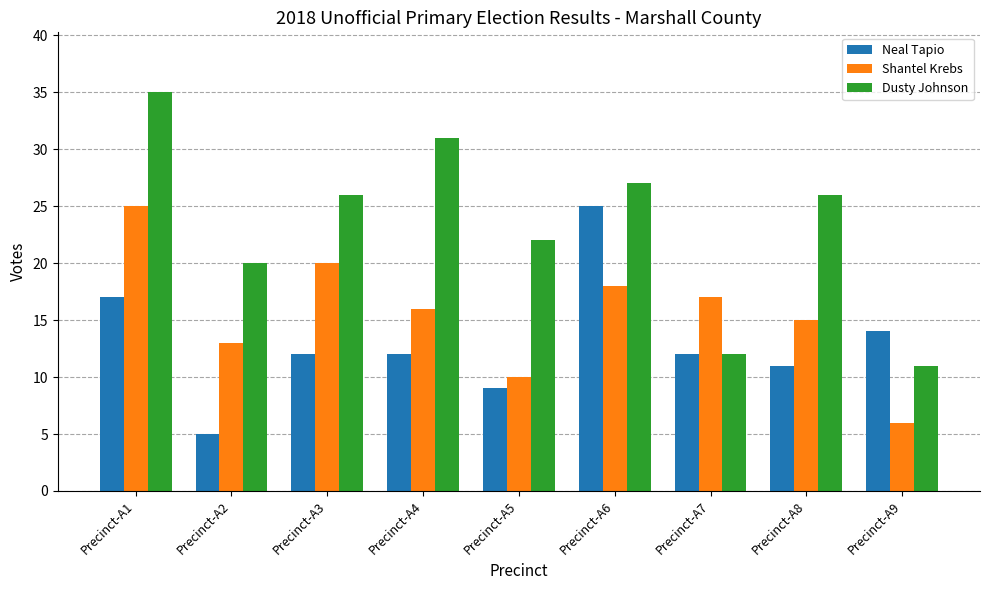

What is the maximum value for Neal Tapio?

25